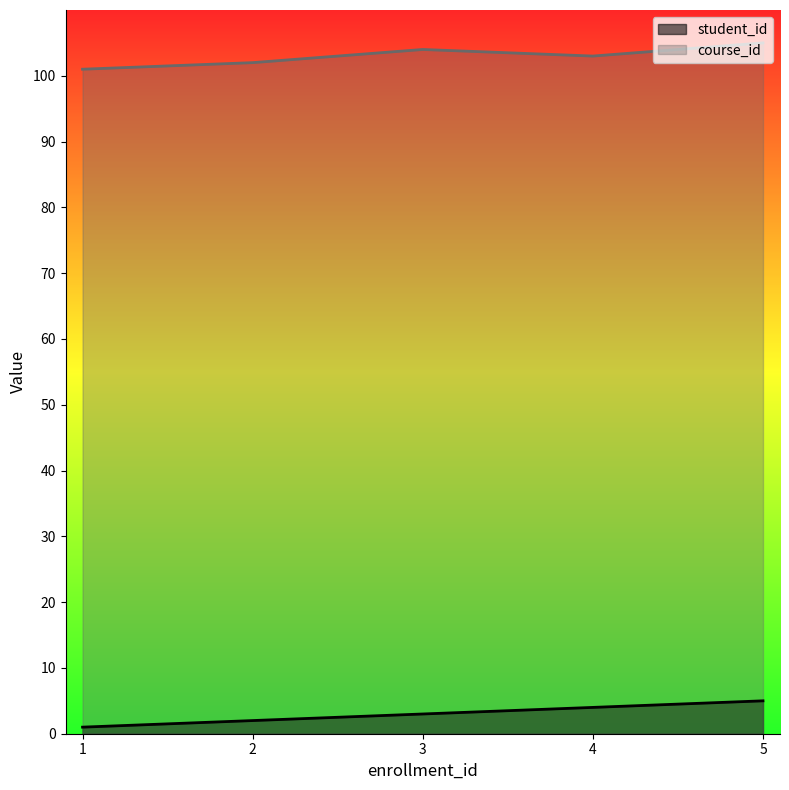

Between 5 and 3, which is larger?

5